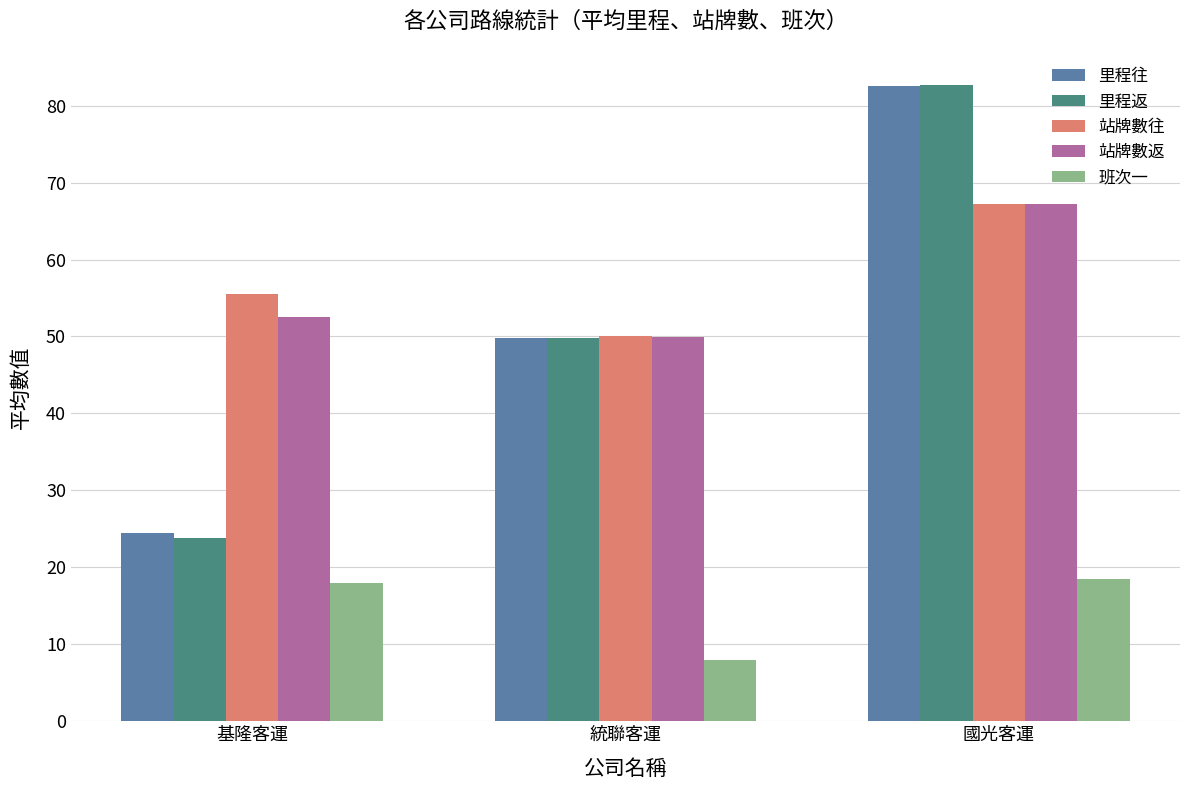

What is the average value of the 里程往 series?

52.3